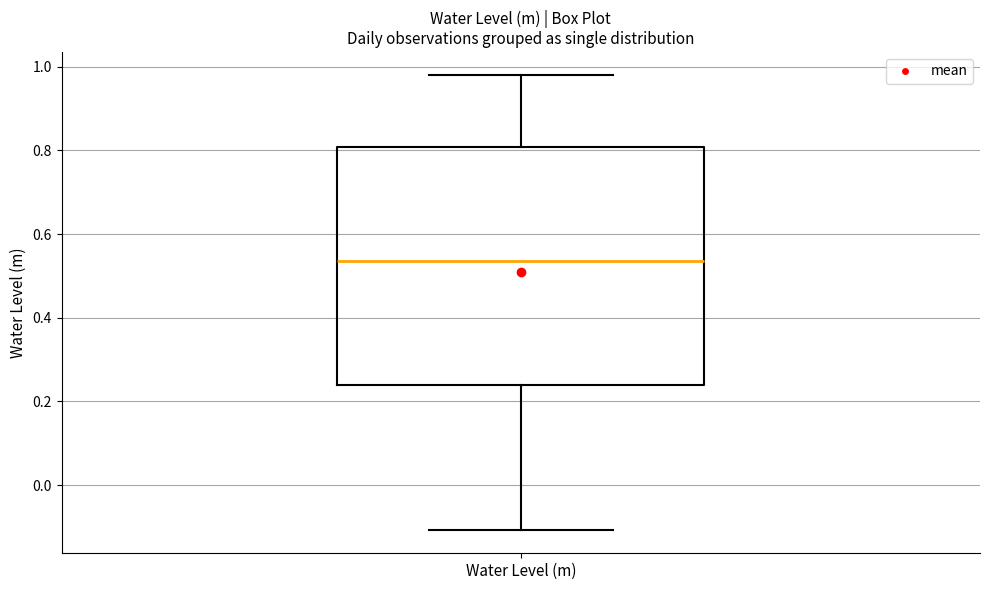

Where does the upper whisker of the box for Water Level (m) end on the y-axis? The values are not printed on the chart, so give them approximately, as read against the axis.

0.98